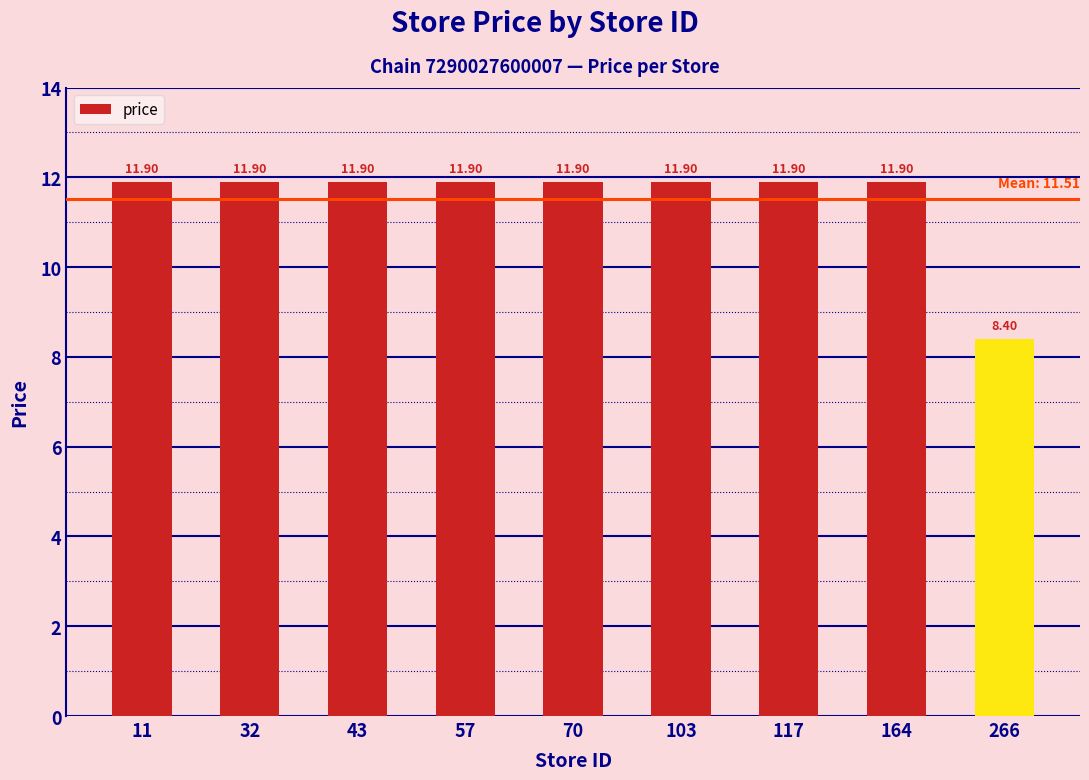

The value at 266 is 8.4. True or false?

True